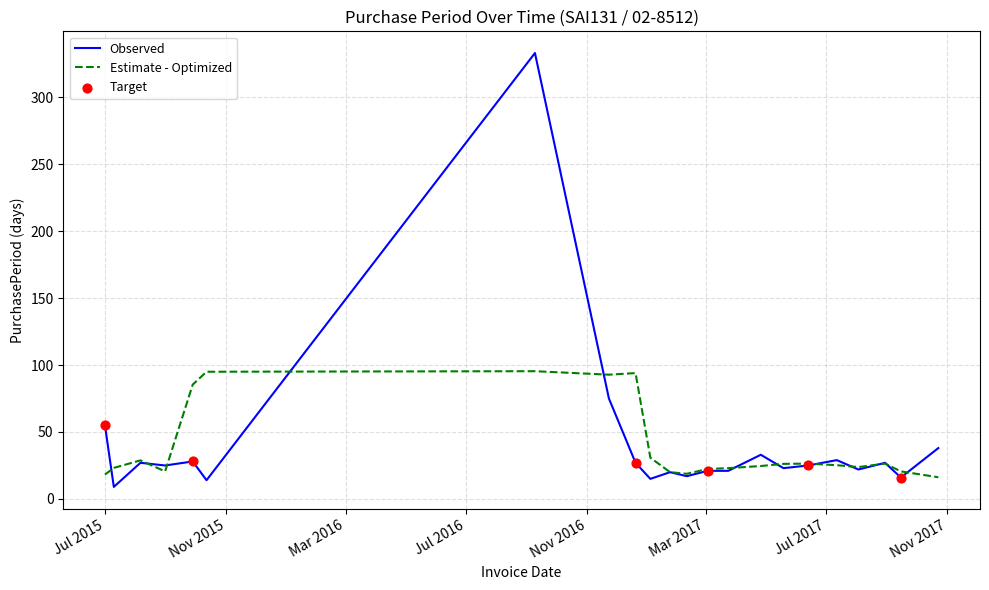

Which series has the widest spread of values?

Observed